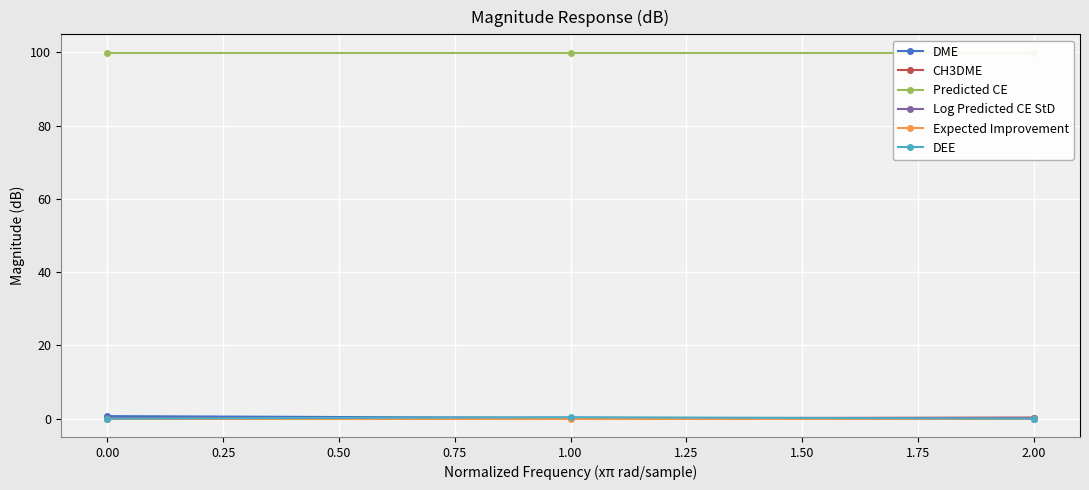

Reading right to left, what are all the values shown in this chart?

DME: 0.0	0.2	0.7
CH3DME: 0.3	0.1	0.0
Predicted CE: 99.9	99.9	99.9
Log Predicted CE StD: 0.2	0.2	0.2
Expected Improvement: 0.0	0.0	0.0
DEE: 0.0	0.4	0.0